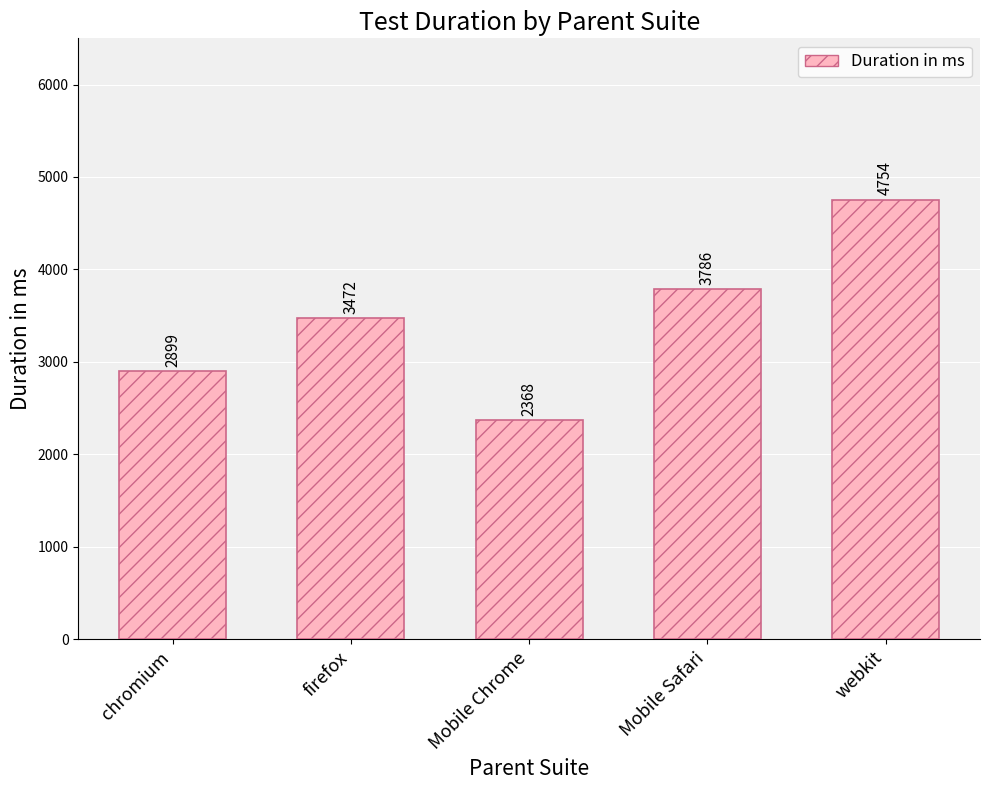

List the labels in order of value, smallest first.

Mobile Chrome, chromium, firefox, Mobile Safari, webkit